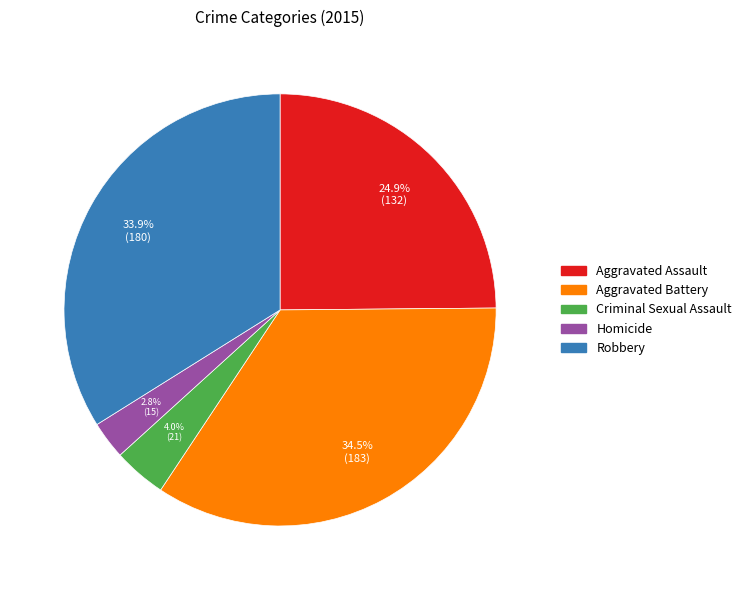

To the nearest percent, what is the difference between the Robbery and Aggravated Assault slice percentages?

9%